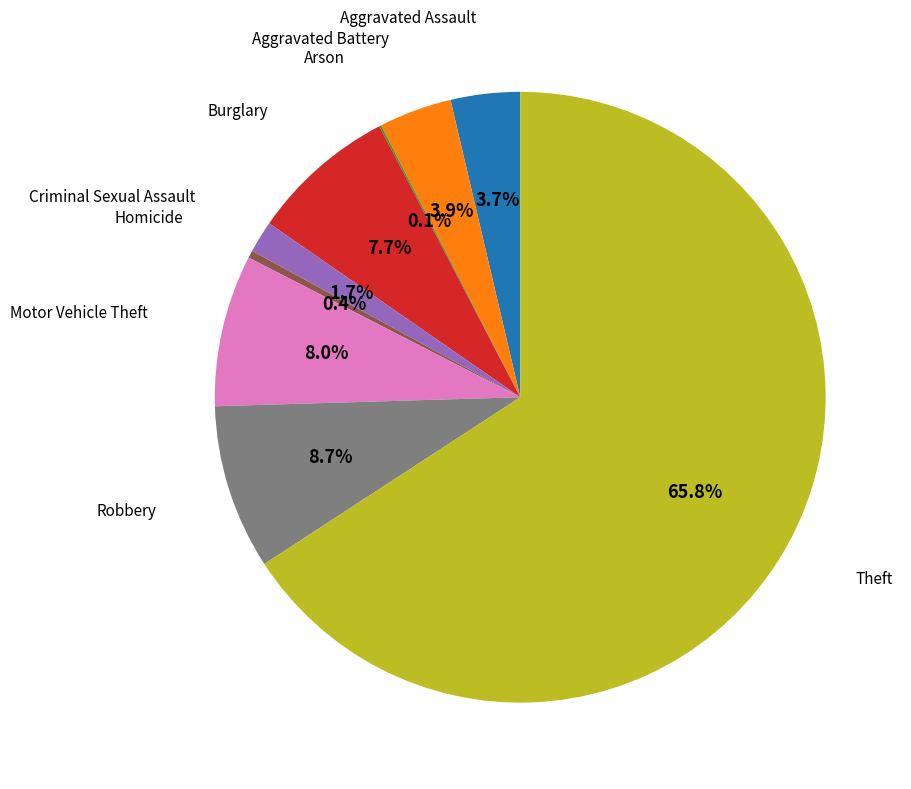

Is there any slice that represents more than half of the pie?

Yes